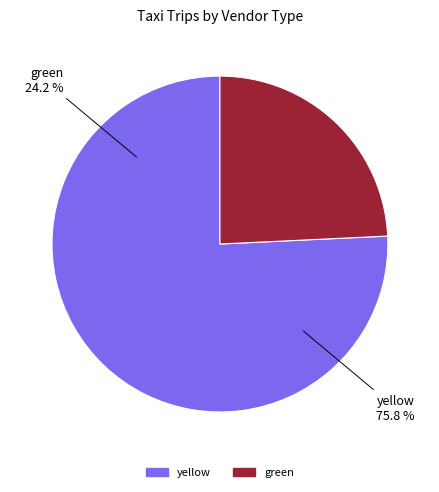

Which has a higher value, yellow or green?

yellow